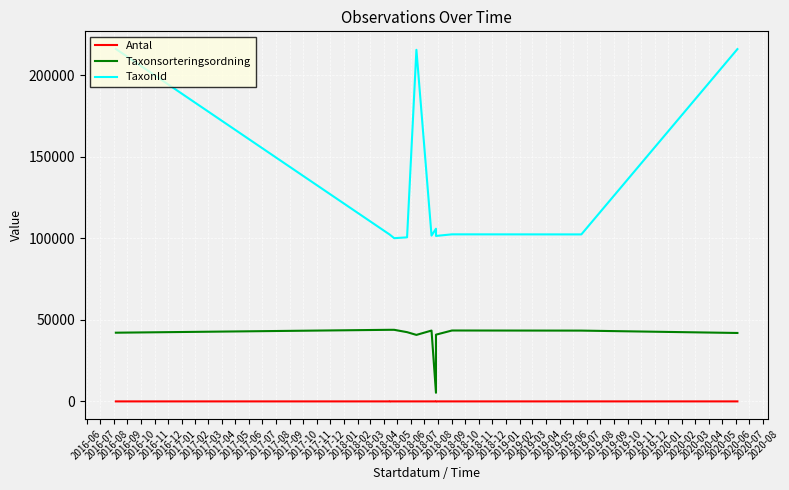

True or false: TaxonId and Antal intersect in this chart.

False